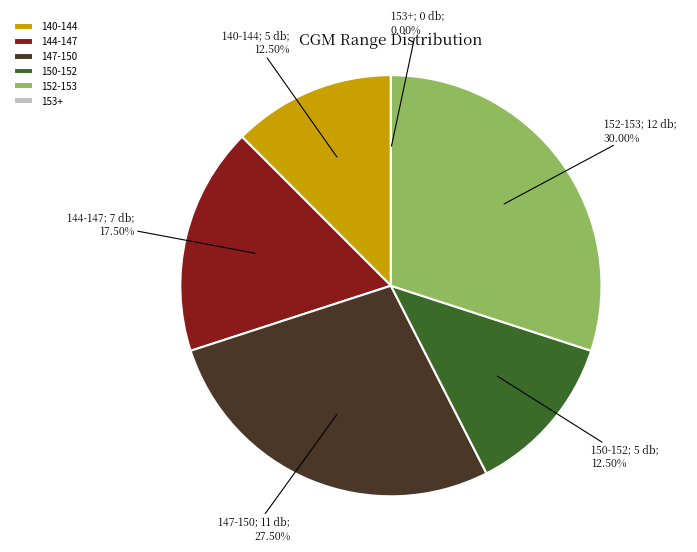

True or false: 125-150 accounts for 10% of the total.

False